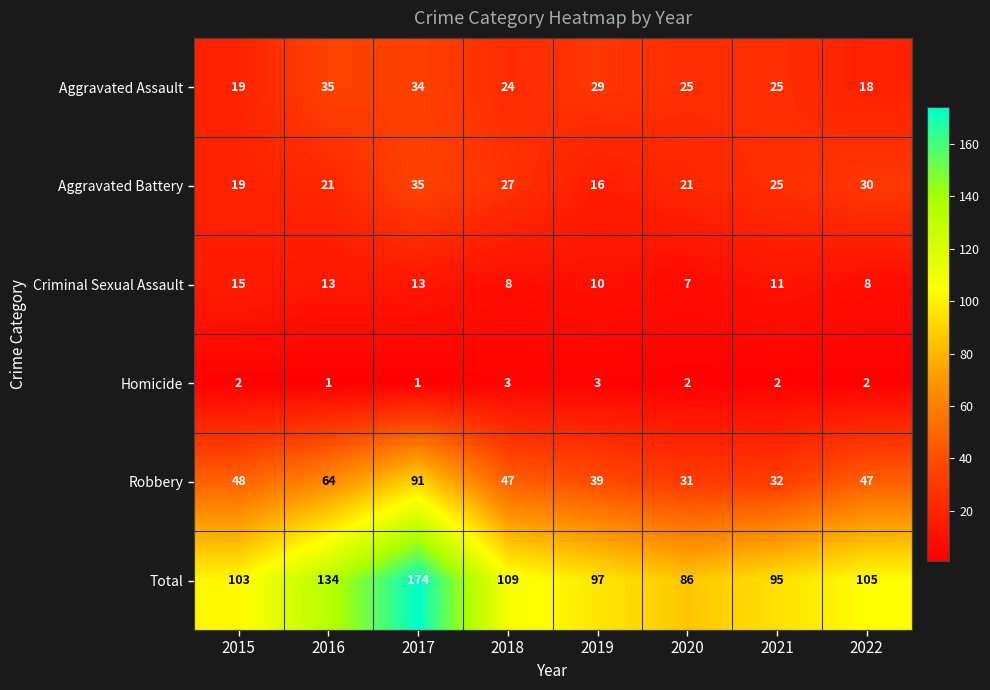

Where does the Robbery series first go above 47?

2015